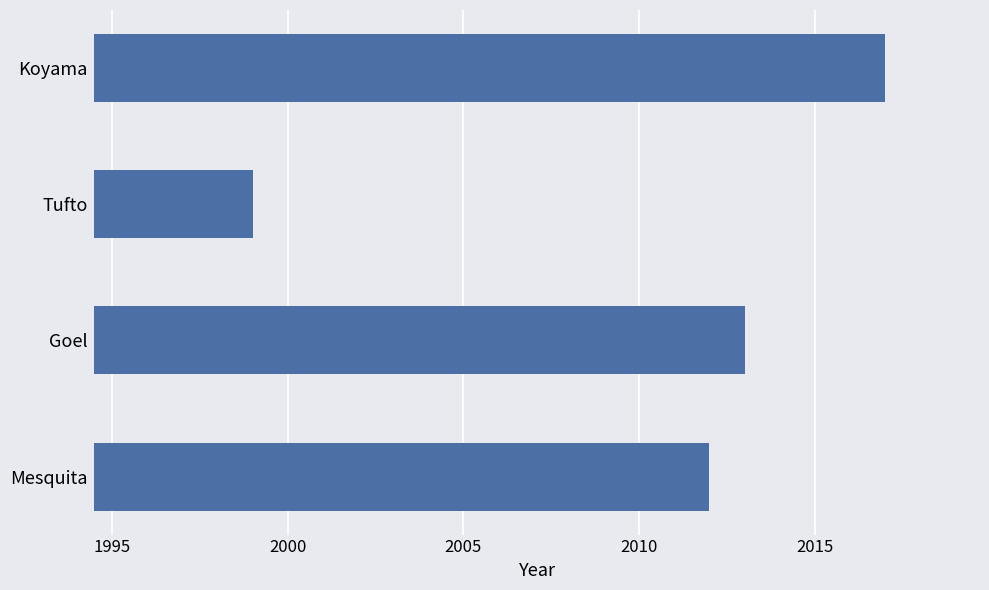

The chart shows a value of 2013 at Goel. True or false?

True